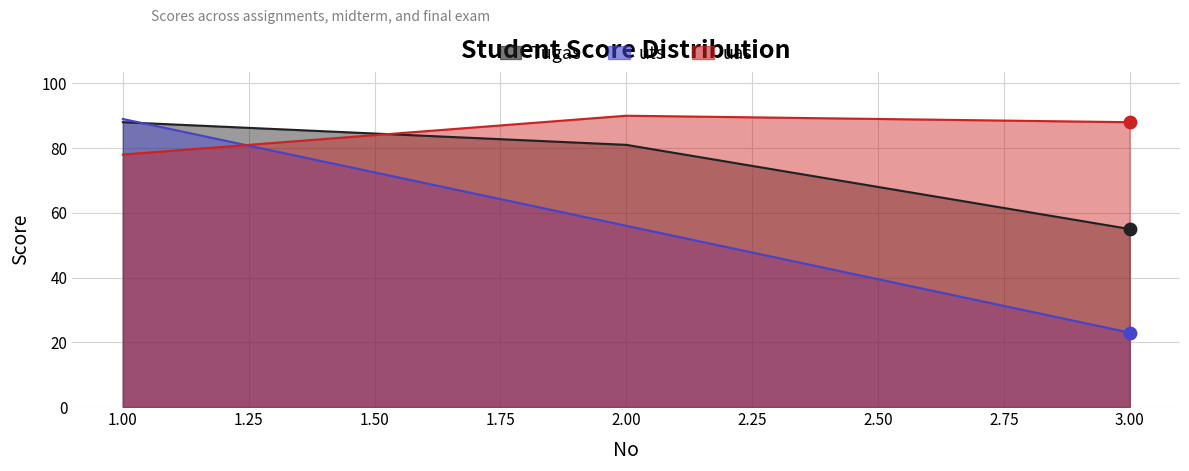

What is the total value across all series at 2?

227